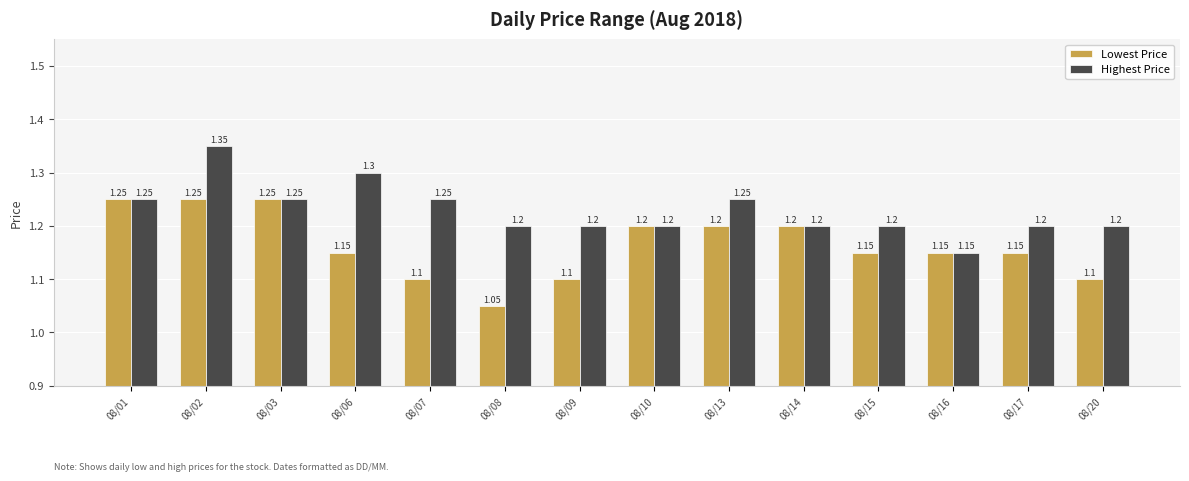

What is the sum of the Lowest Price values at 08/14 and 08/09?

2.3